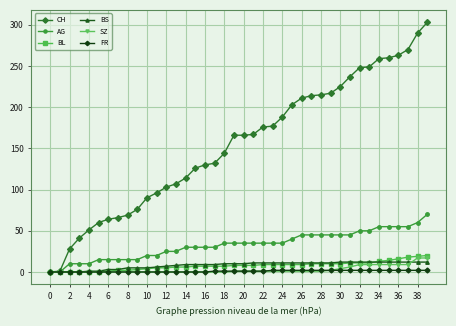

Which series has the largest total across all categories?

CH